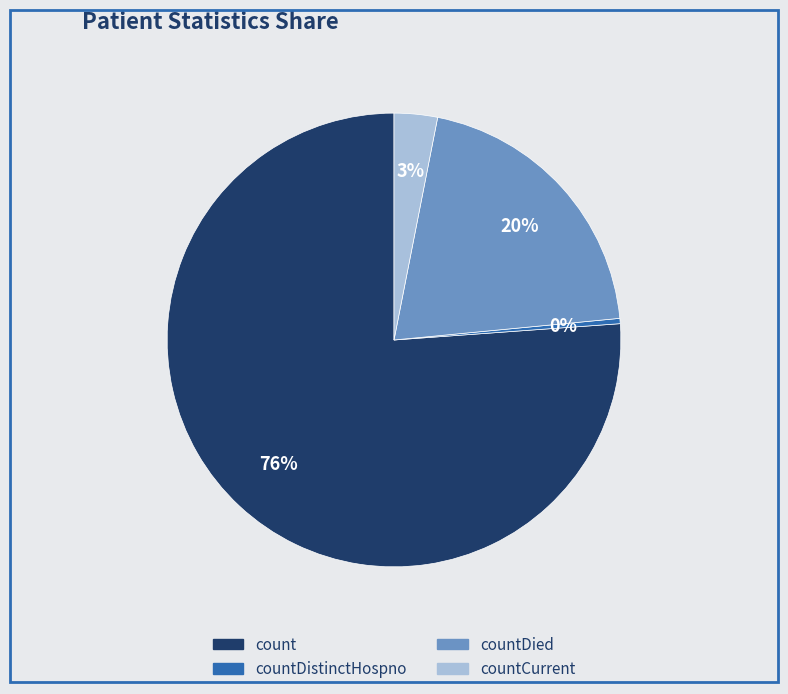

To the nearest percent, what portion does countCurrent represent?

3%